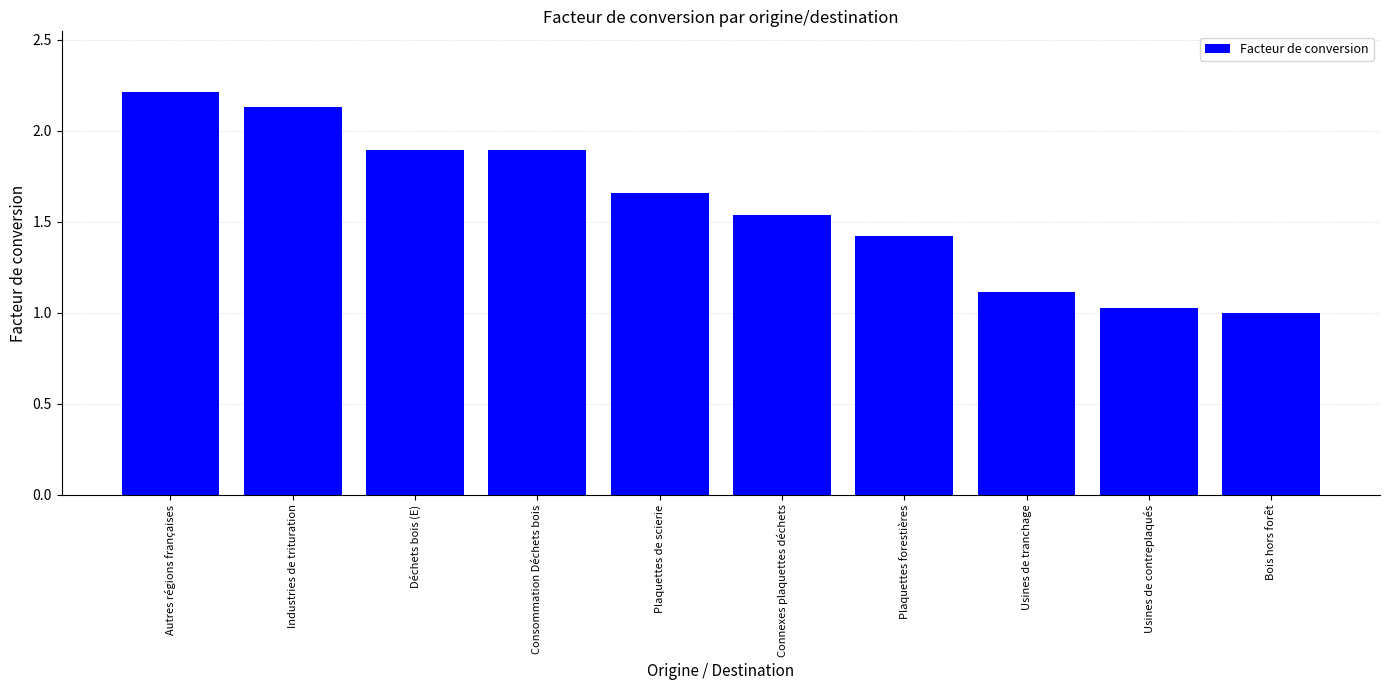

How many data points does each series have?

10